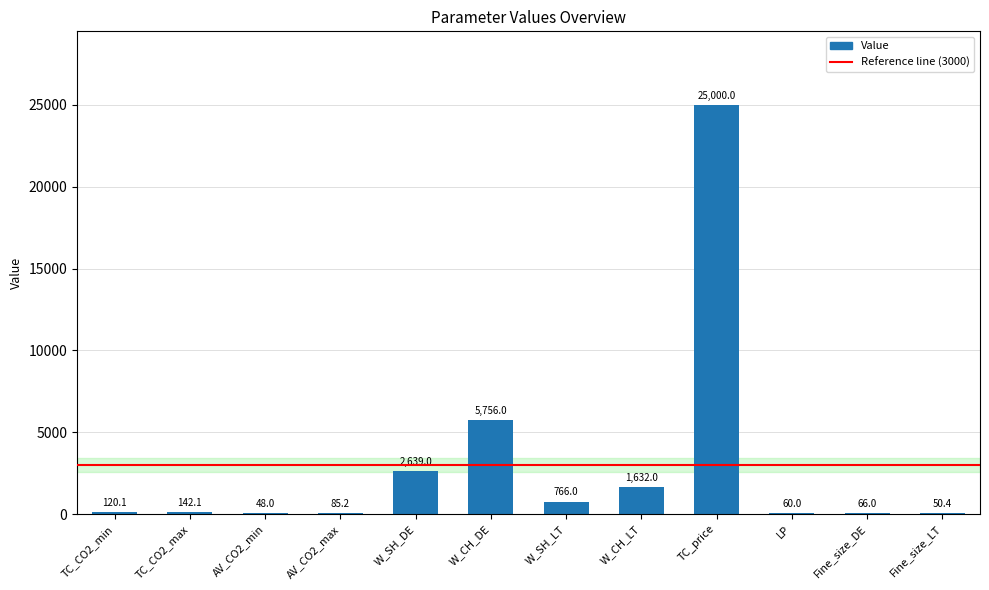

Which has a higher value, TC_CO2_min or W_CH_DE?

W_CH_DE